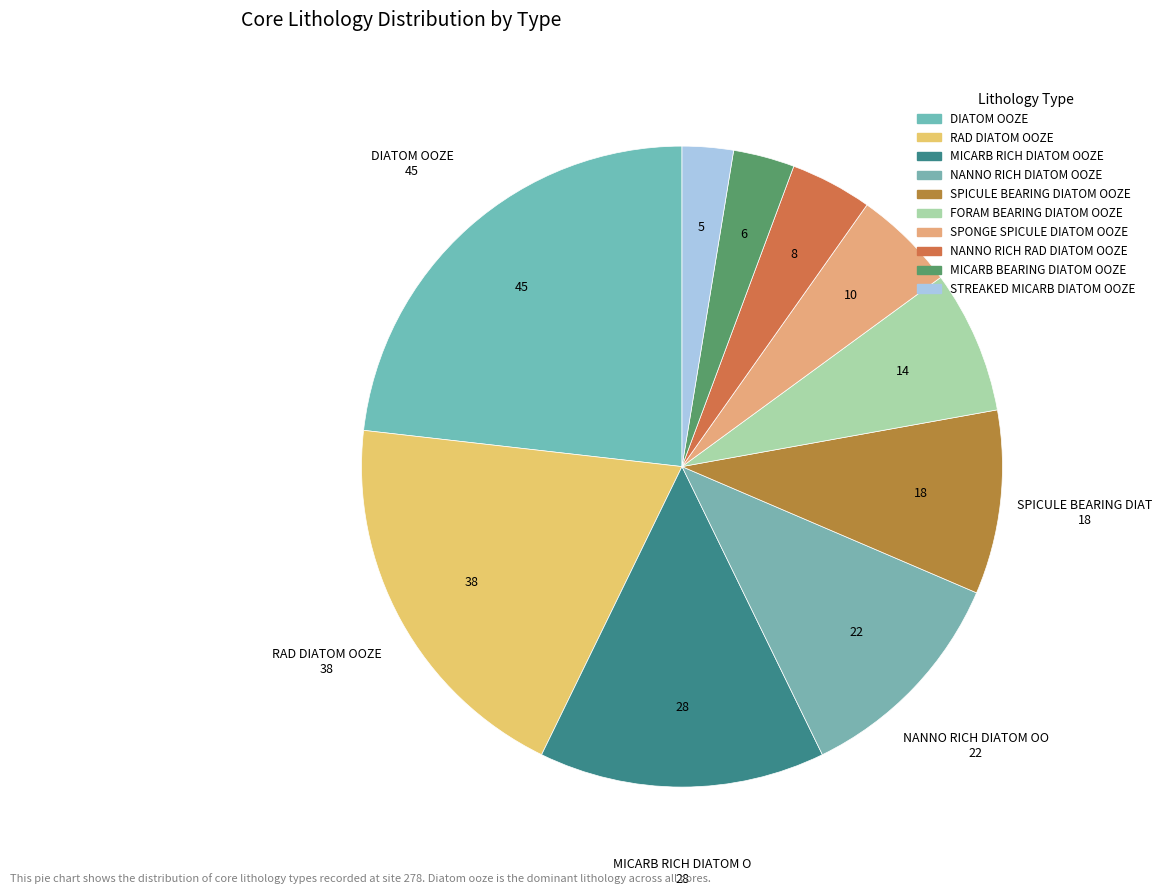

Does NANNO RICH DIATOM OOZE account for over 50% of the chart?

No